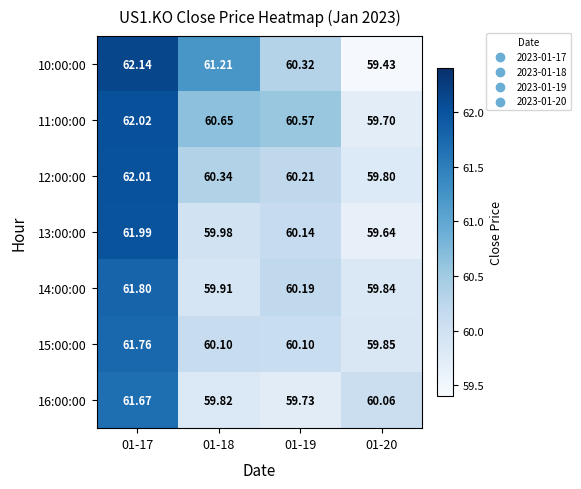

Is the value of 10:00:00 at 01-18 greater than the value of 16:00:00 at 01-18?

Yes